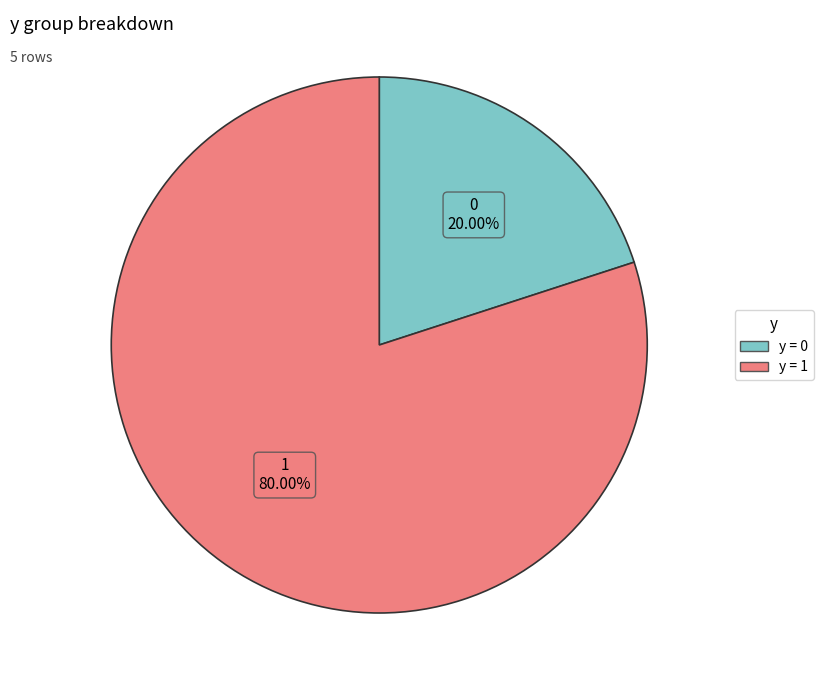

Does any single category account for the majority?

Yes